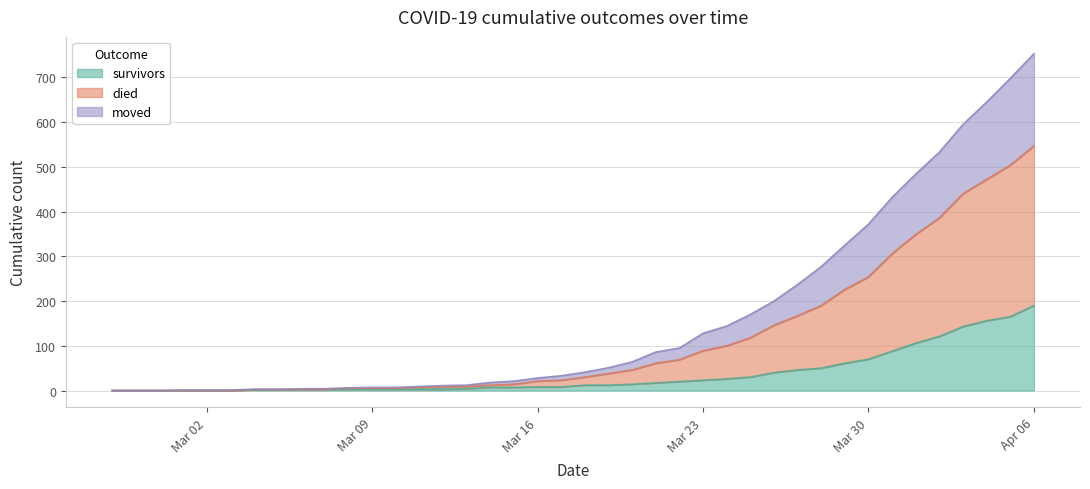

The died series shows 0 at 2020-02-28. True or false?

True